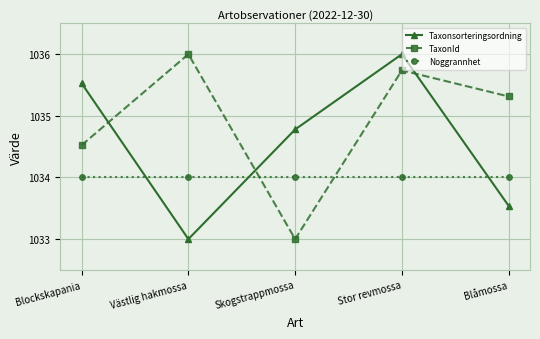

Reading right to left, extract all data points from this chart.

Taxonsorteringsordning: Blåmossa=1033.5	Stor revmossa=1036.0	Skogstrappmossa=1034.8	Västlig hakmossa=1033.0	Blockskapania=1035.5
TaxonId: Blåmossa=1035.3	Stor revmossa=1035.7	Skogstrappmossa=1033.0	Västlig hakmossa=1036.0	Blockskapania=1034.5
Noggrannhet: Blåmossa=1034.0	Stor revmossa=1034.0	Skogstrappmossa=1034.0	Västlig hakmossa=1034.0	Blockskapania=1034.0